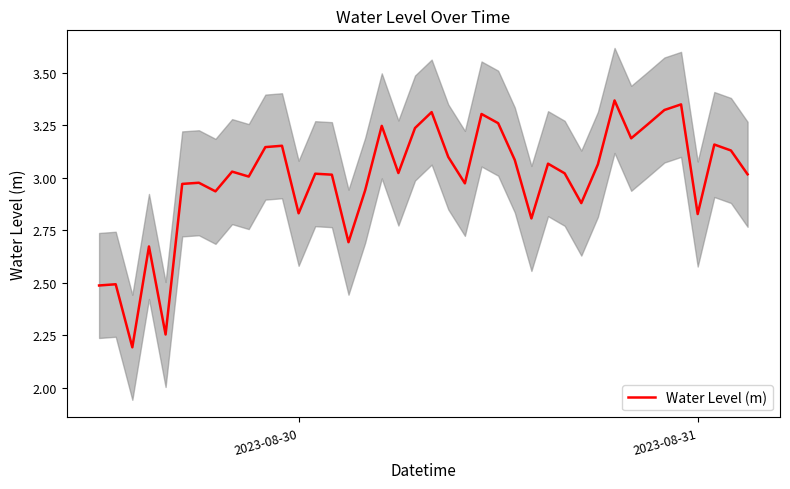

How many categories are shown in the chart?

40